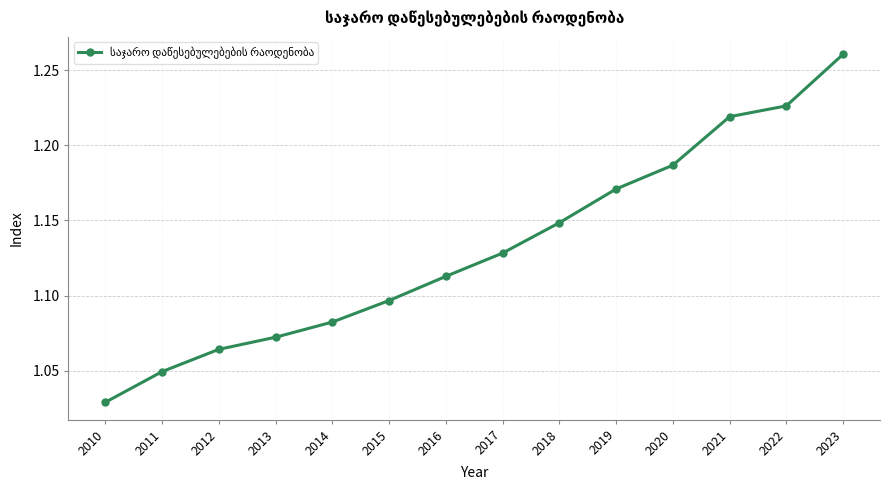

Count the values in the range 1 to 2.

14